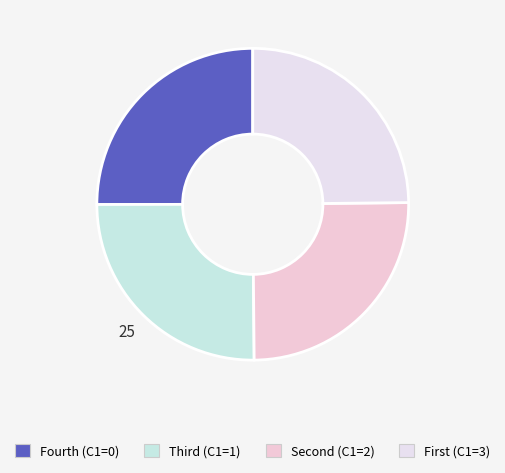

How many segments does this pie chart have?

4